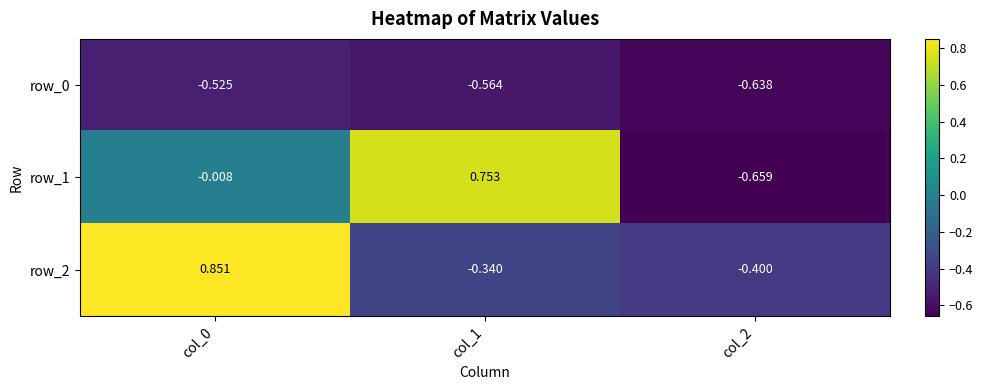

Is the value of row_0 at col_1 greater than the value of row_2 at col_2?

No